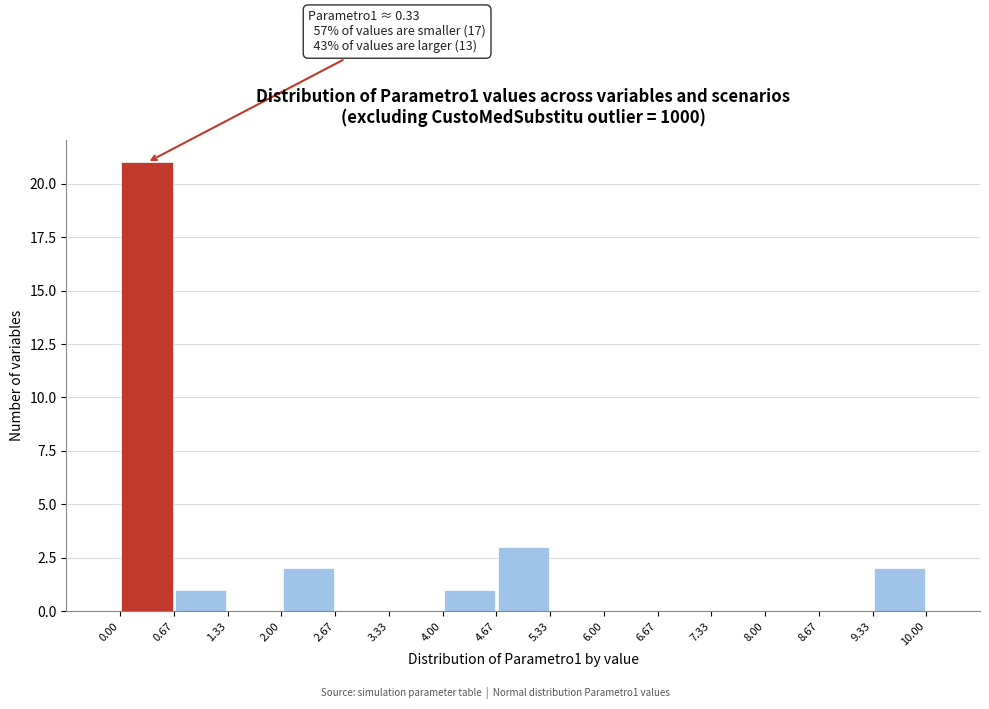

Over which range of the x-axis is the bar tallest?

0.00 to 0.67